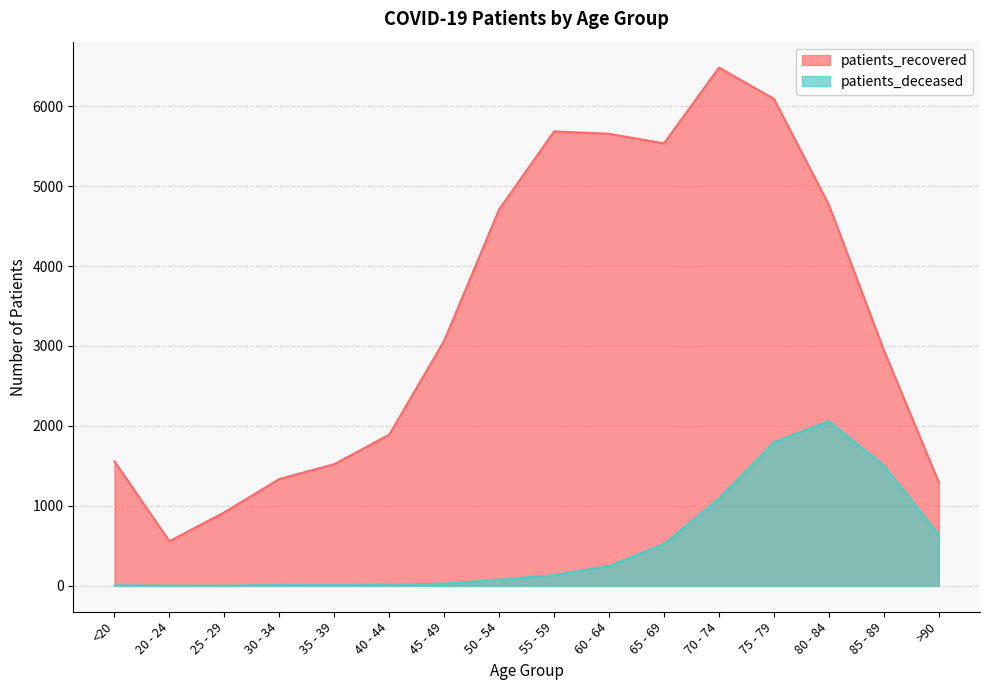

Reading left to right, list all the values displayed in this chart.

patients_recovered: <20=1557	20 - 24=558	25 - 29=920	30 - 34=1336	35 - 39=1522	40 - 44=1891	45 - 49=3065	50 - 54=4708	55 - 59=5684	60 - 64=5654	65 - 69=5534	70 - 74=6482	75 - 79=6091	80 - 84=4765	85 - 89=2949	>90=1295
patients_deceased: <20=6	20 - 24=3	25 - 29=2	30 - 34=11	35 - 39=10	40 - 44=13	45 - 49=28	50 - 54=77	55 - 59=134	60 - 64=249	65 - 69=523	70 - 74=1092	75 - 79=1795	80 - 84=2060	85 - 89=1504	>90=639